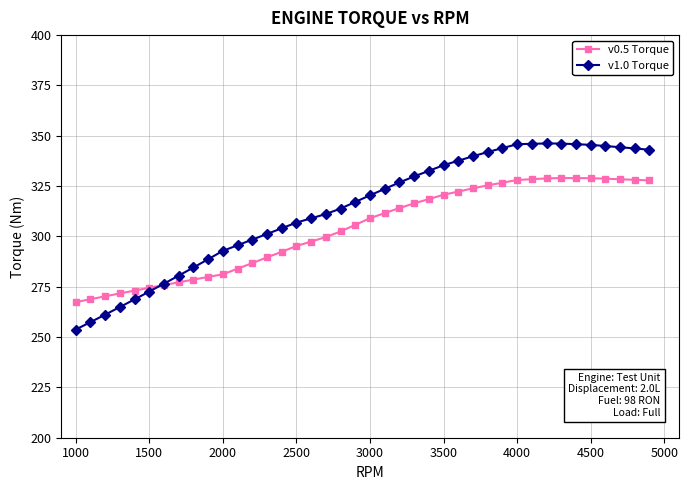

What is the minimum value for v1.0 Torque?

253.7